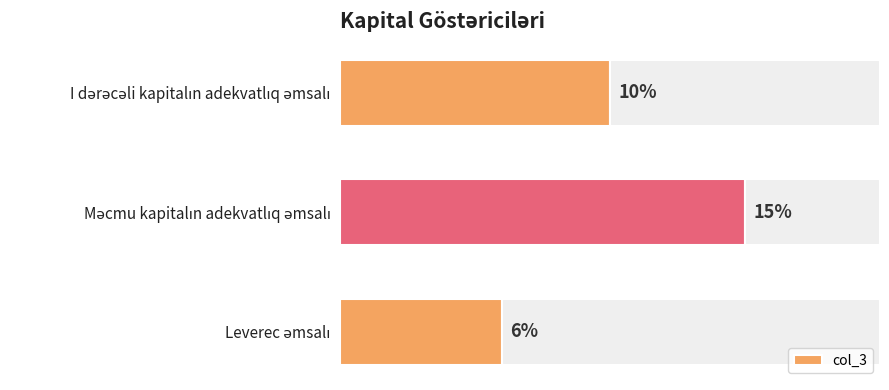

Is it true that the value at Məcmu kapitalın adekvatlıq əmsalı is 0.1?

True